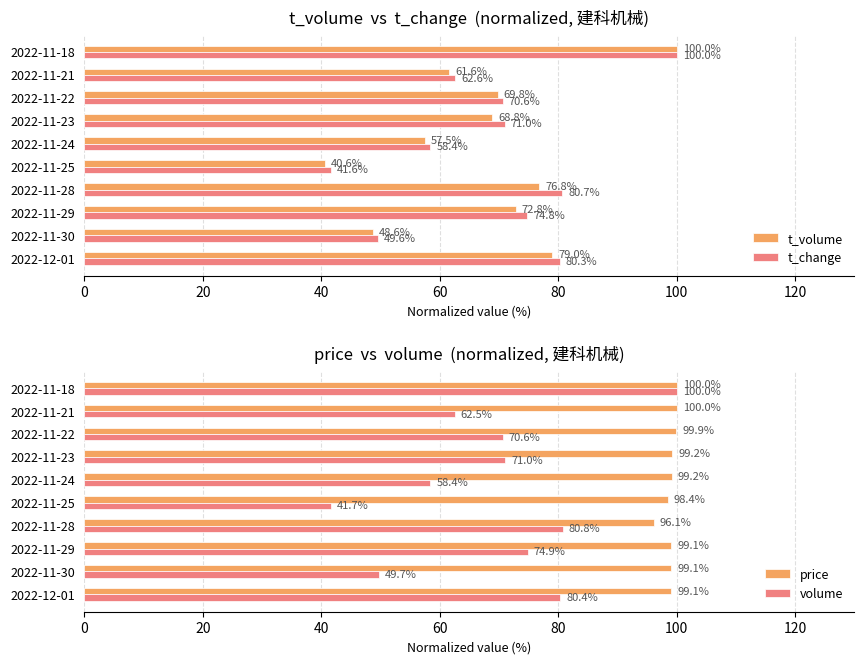

Rank the categories by t_volume value from highest to lowest.

2022-11-18, 2022-12-01, 2022-11-28, 2022-11-29, 2022-11-22, 2022-11-23, 2022-11-21, 2022-11-24, 2022-11-30, 2022-11-25